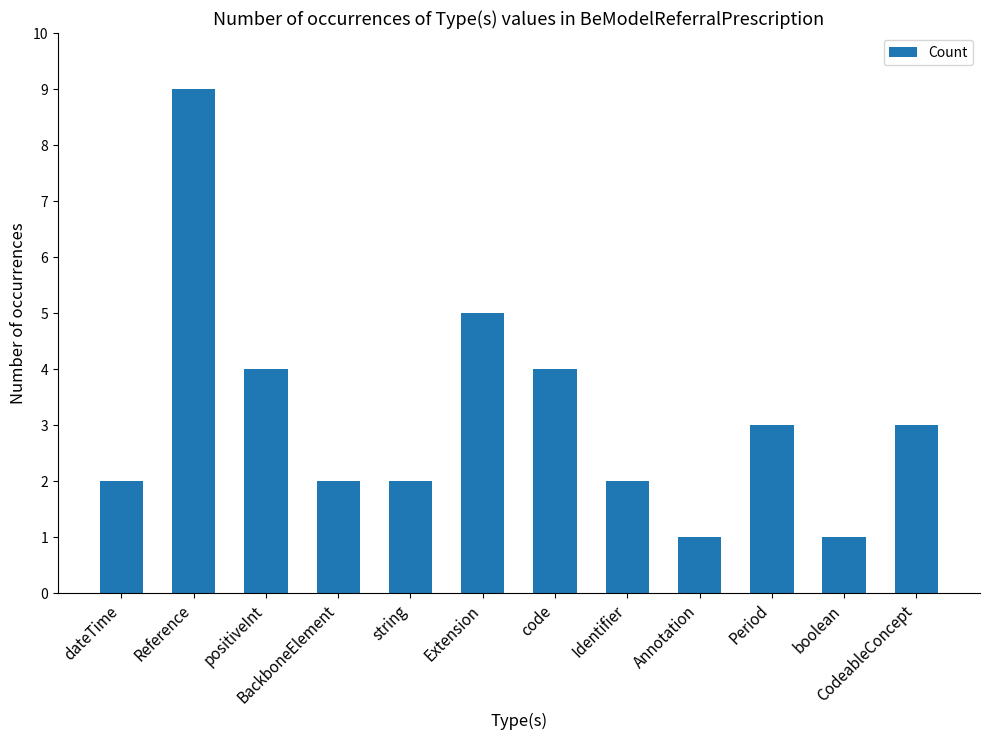

What is the change in value from boolean to CodeableConcept?

+2